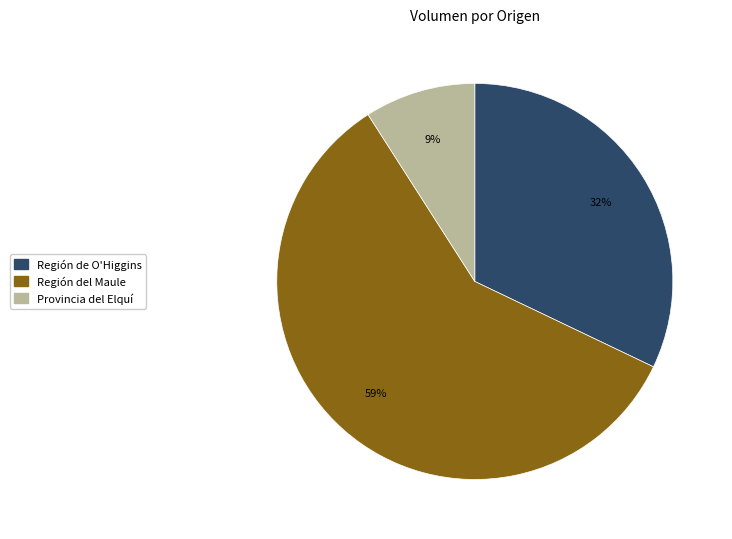

Is there a majority slice in this chart?

Yes